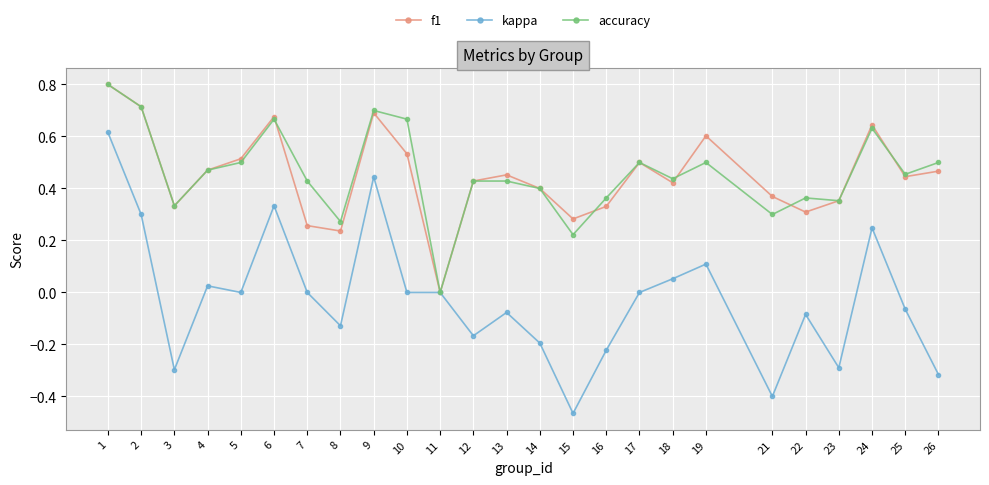

What is the difference between the second highest and second lowest values in the kappa series?

0.8